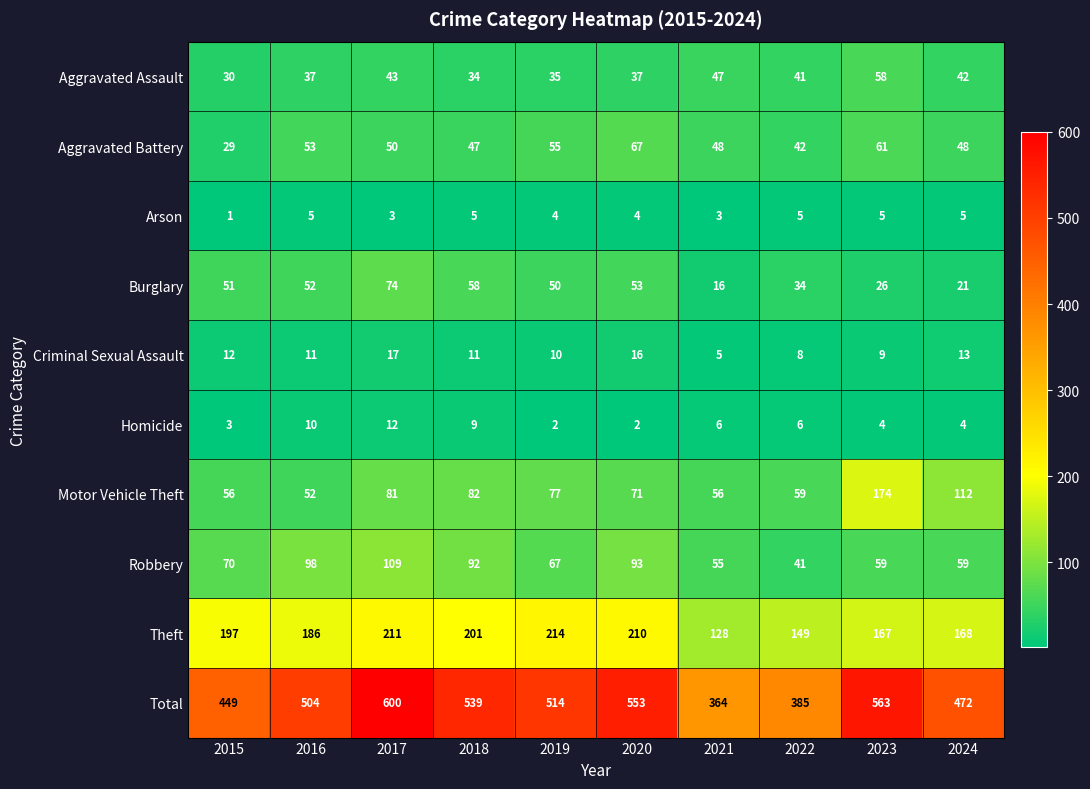

How many Homicide values are between 3 and 9?

6